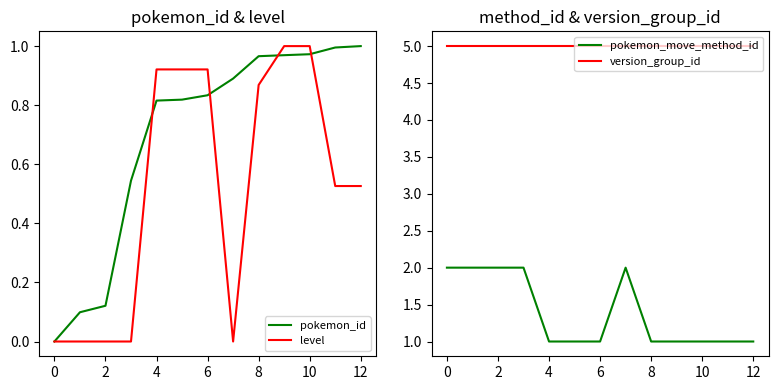

Is it true that version_group_id equals 5 at 12?

True